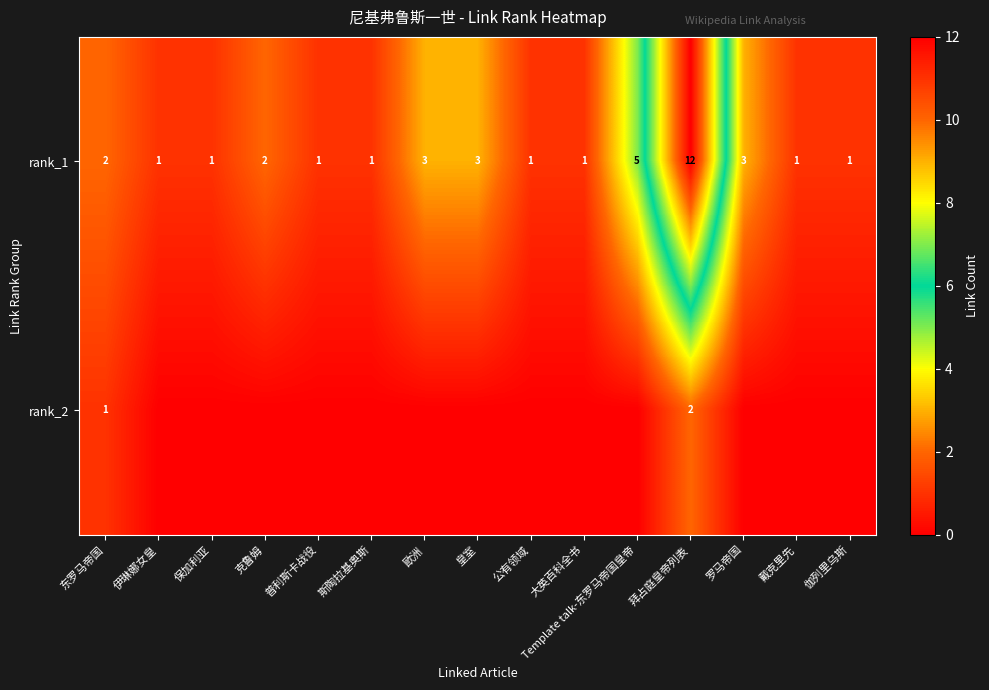

Is it true that rank_1 equals 0 at 斯陶拉基奥斯?

False